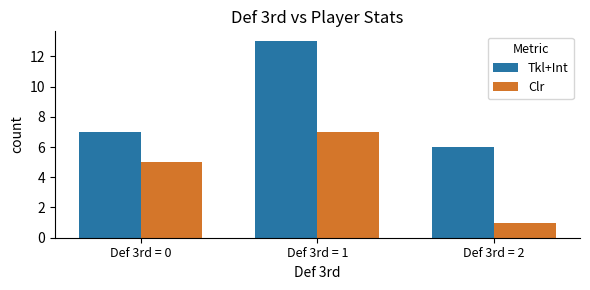

What are all the series names shown in the legend?

Tkl+Int, Clr